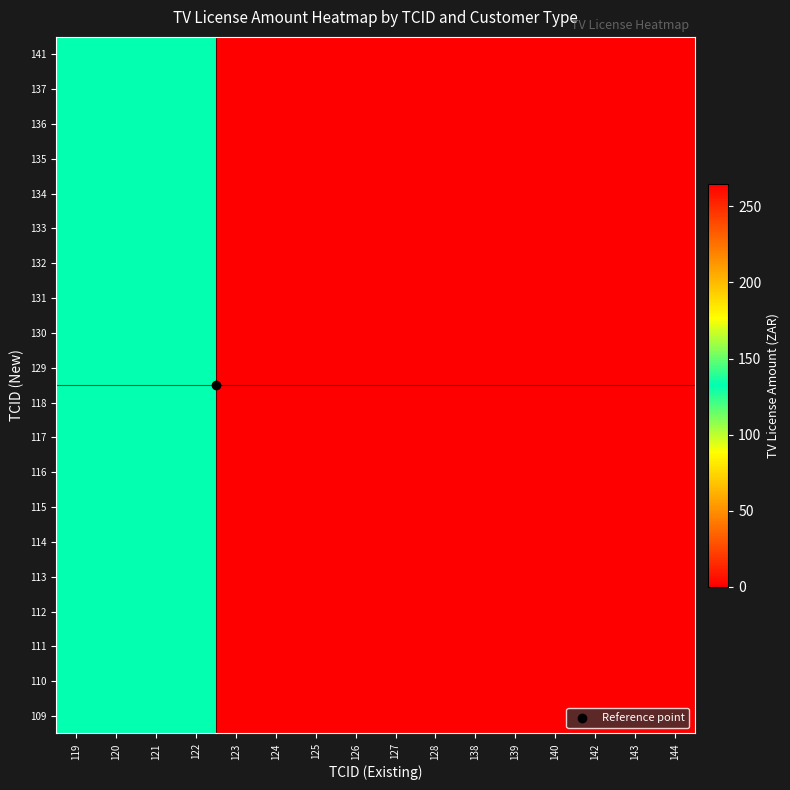

What is the greatest value displayed?

265.0